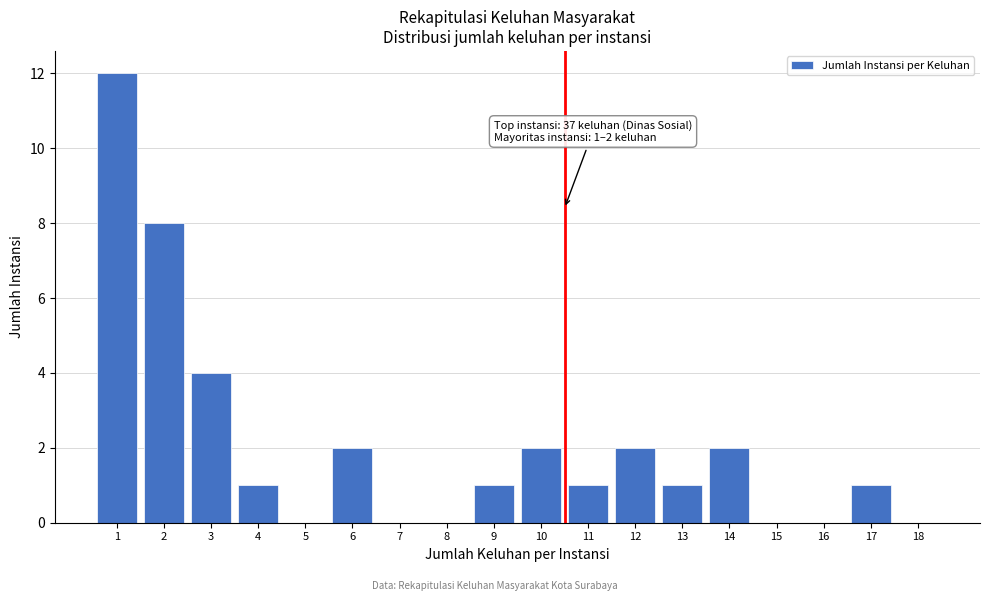

Reading left to right, list all the values displayed in this chart.

1=12	2=8	3=4	4=1	5=0	6=2	7=0	8=0	9=1	10=2	11=1	12=2	13=1	14=2	15=0	16=0	17=1	18=0